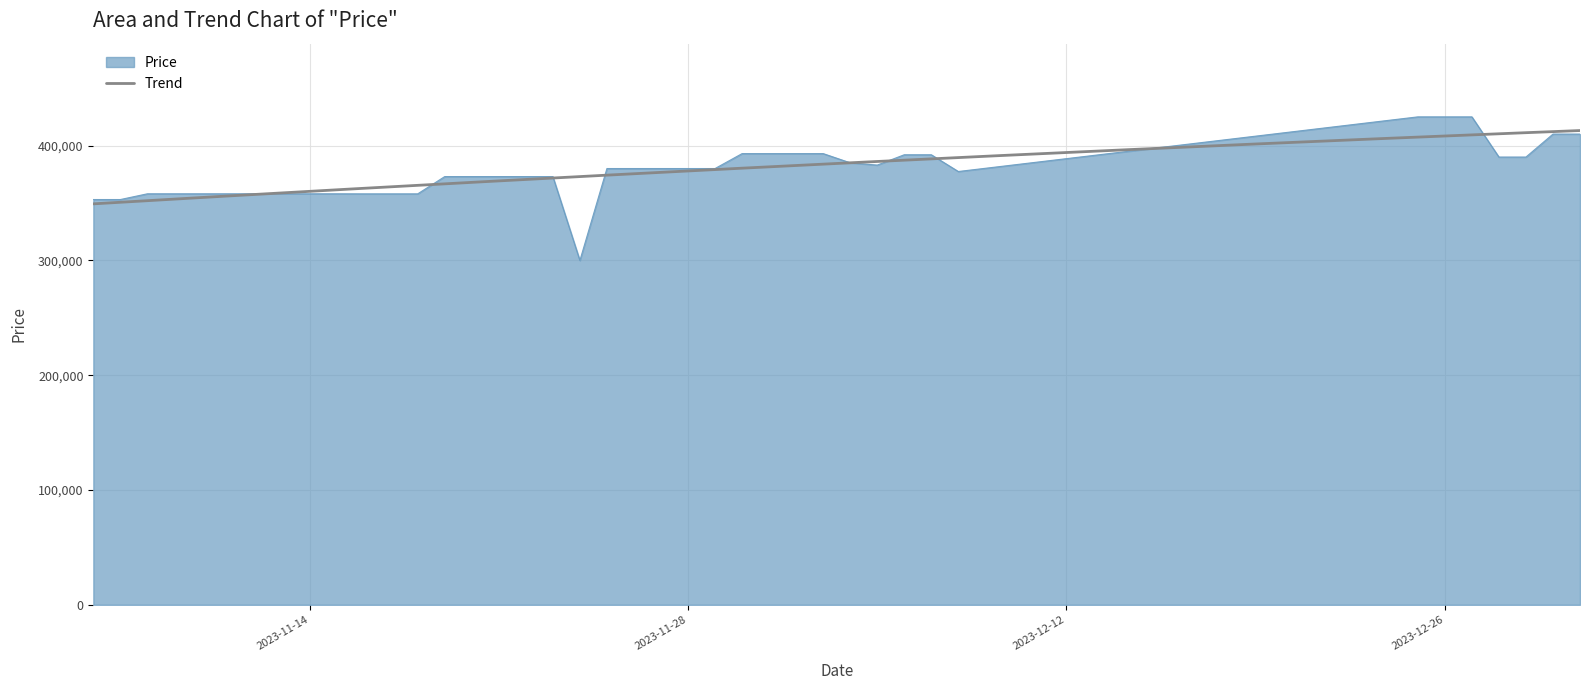

At which label does the data first exceed 380000?

2023-11-30